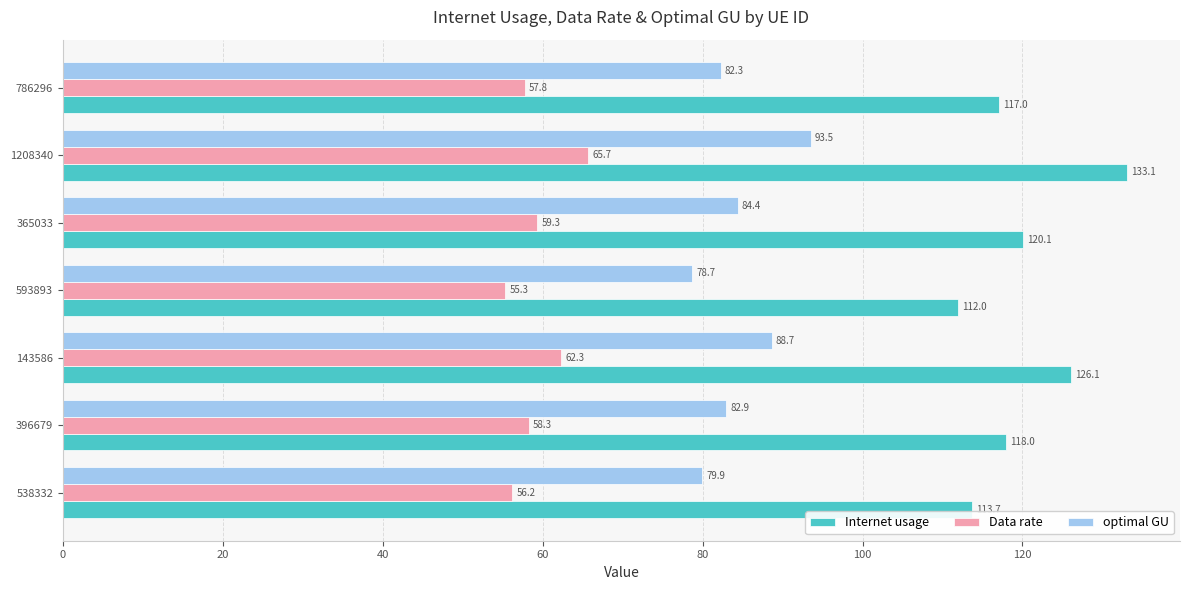

Which series has the widest spread of values?

Internet usage